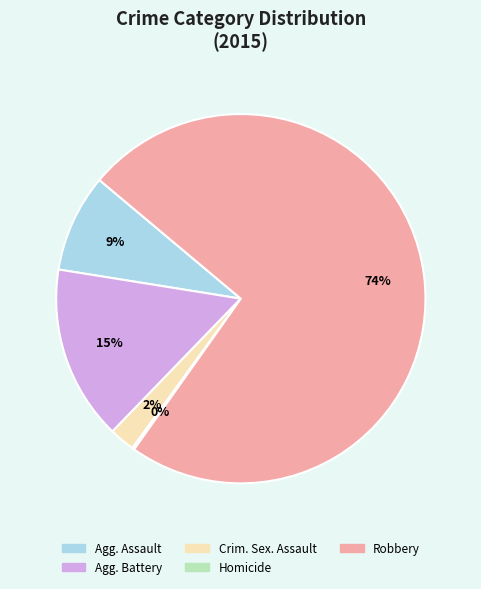

Does any single category account for the majority?

Yes